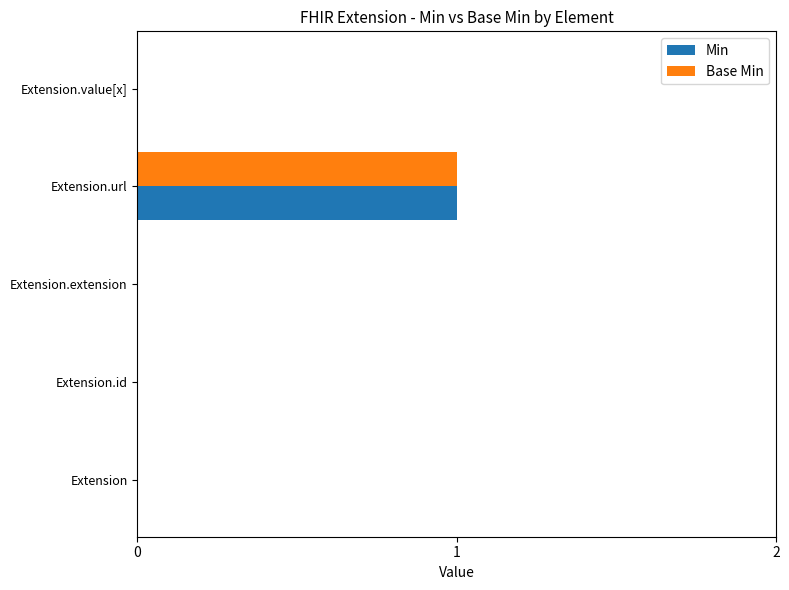

Is it true that Base Min equals 0 at Extension.value[x]?

True